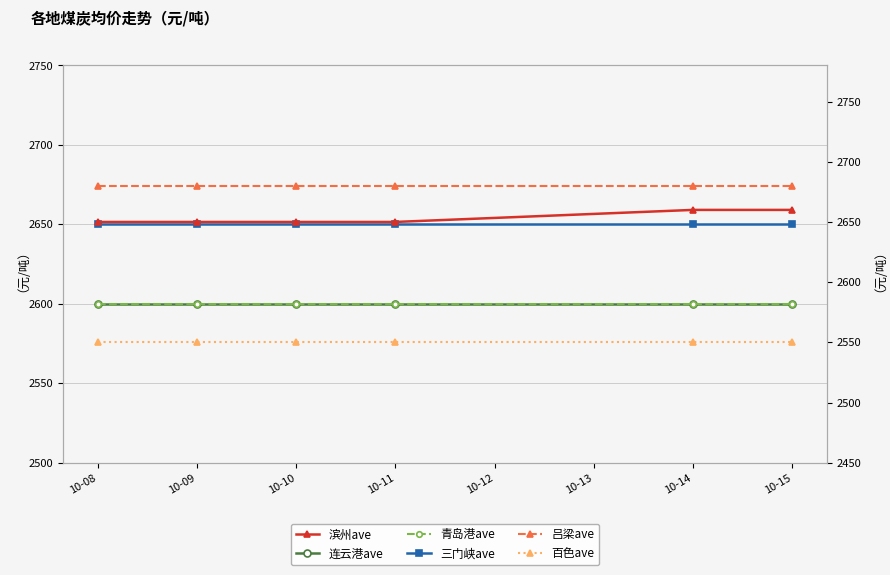

Is the value of 三门峡ave at 10-10 greater than the value of 滨州ave at 10-10?

No